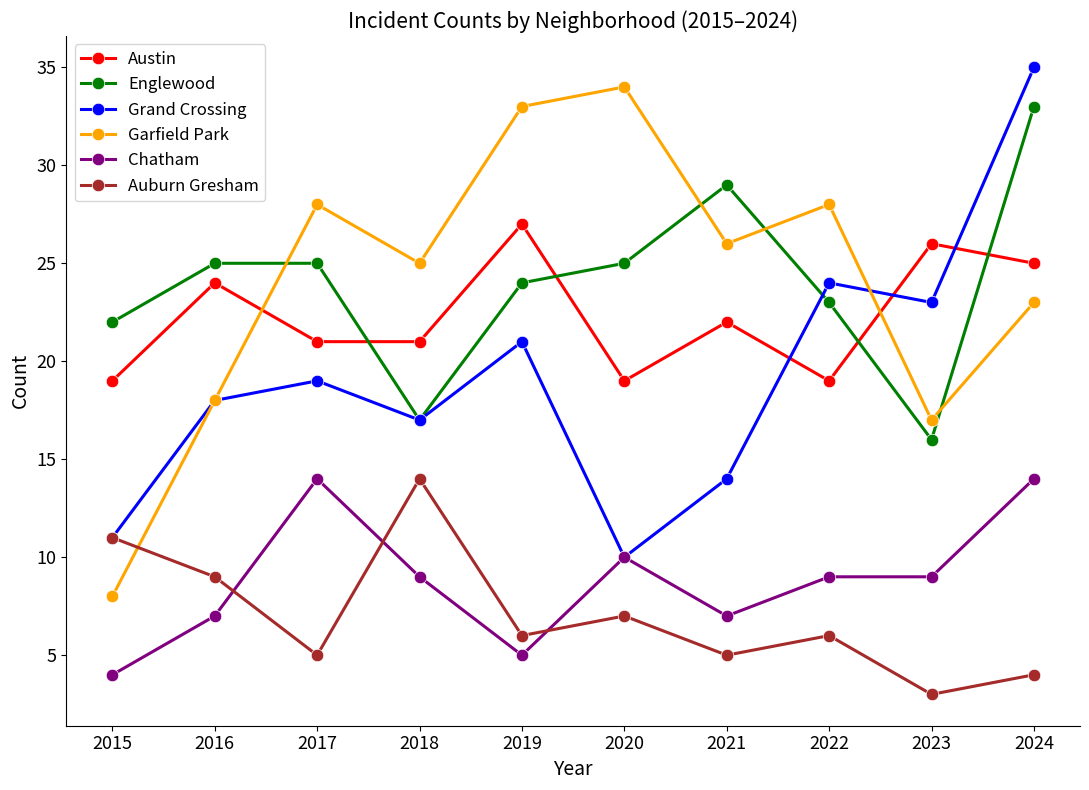

What is the difference between the Chatham values at 2024 and 2016?

7